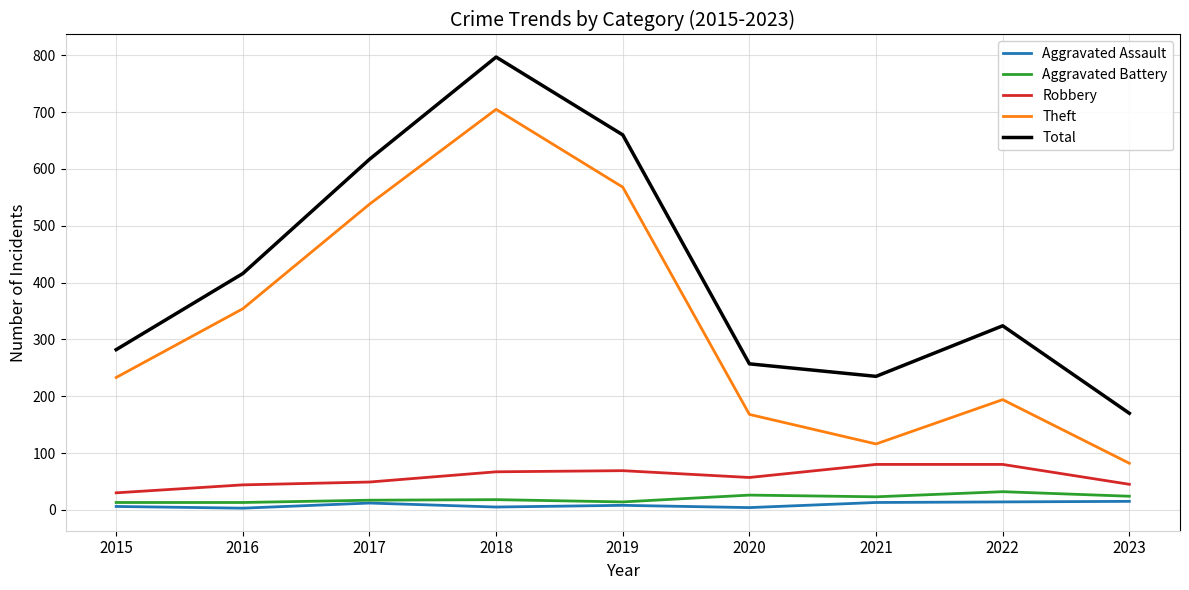

Which series has the largest total across all categories?

Total